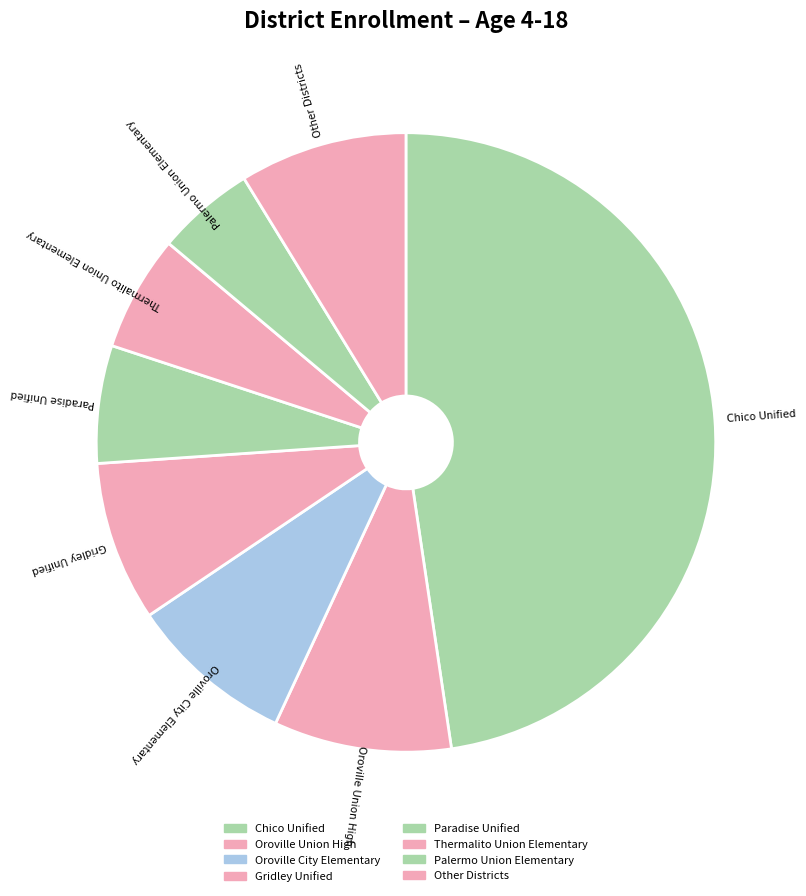

Is there any slice that represents more than half of the pie?

No